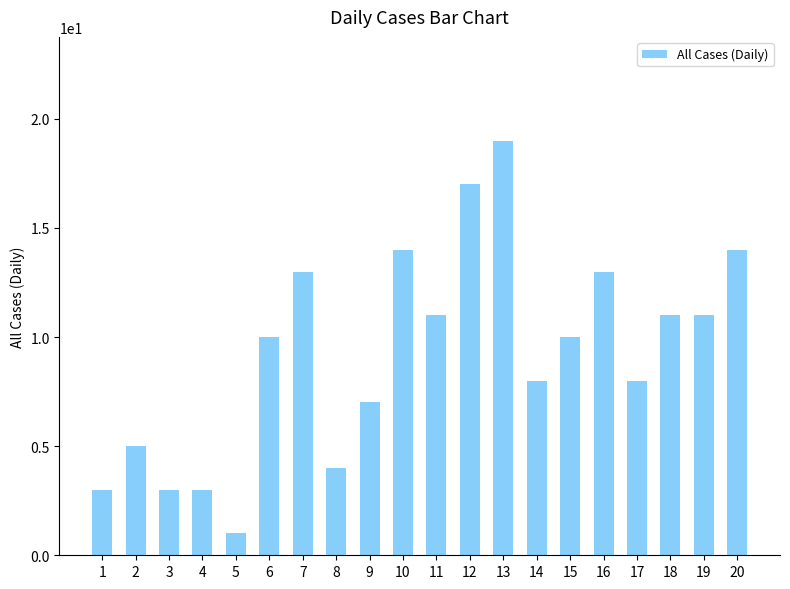

What is the change in value from 5 to 15?

+9